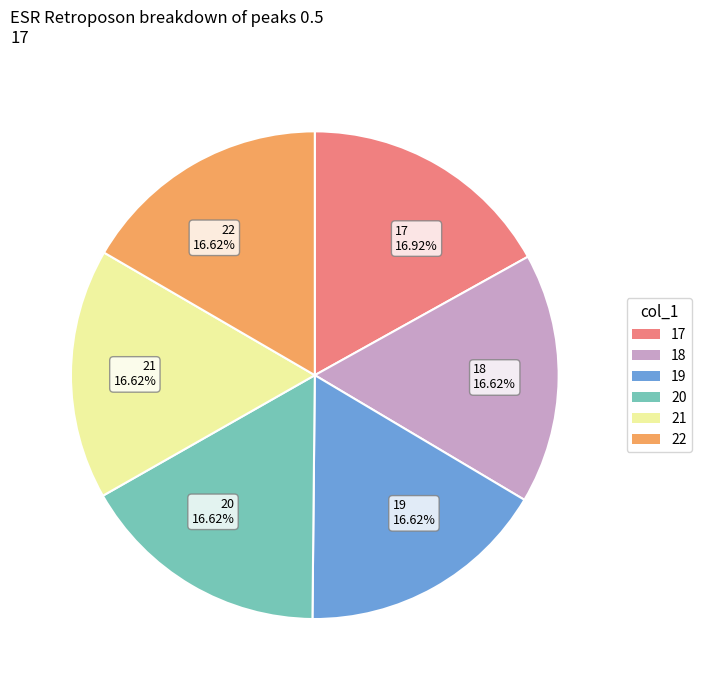

Do 18 16.62% and 19 16.62% together represent more than half of the pie?

No